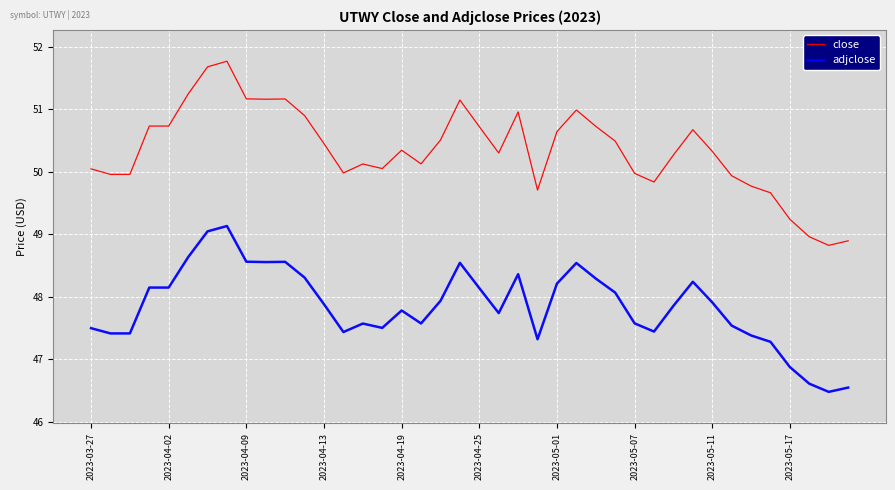

Which series has the largest range (max minus min)?

close